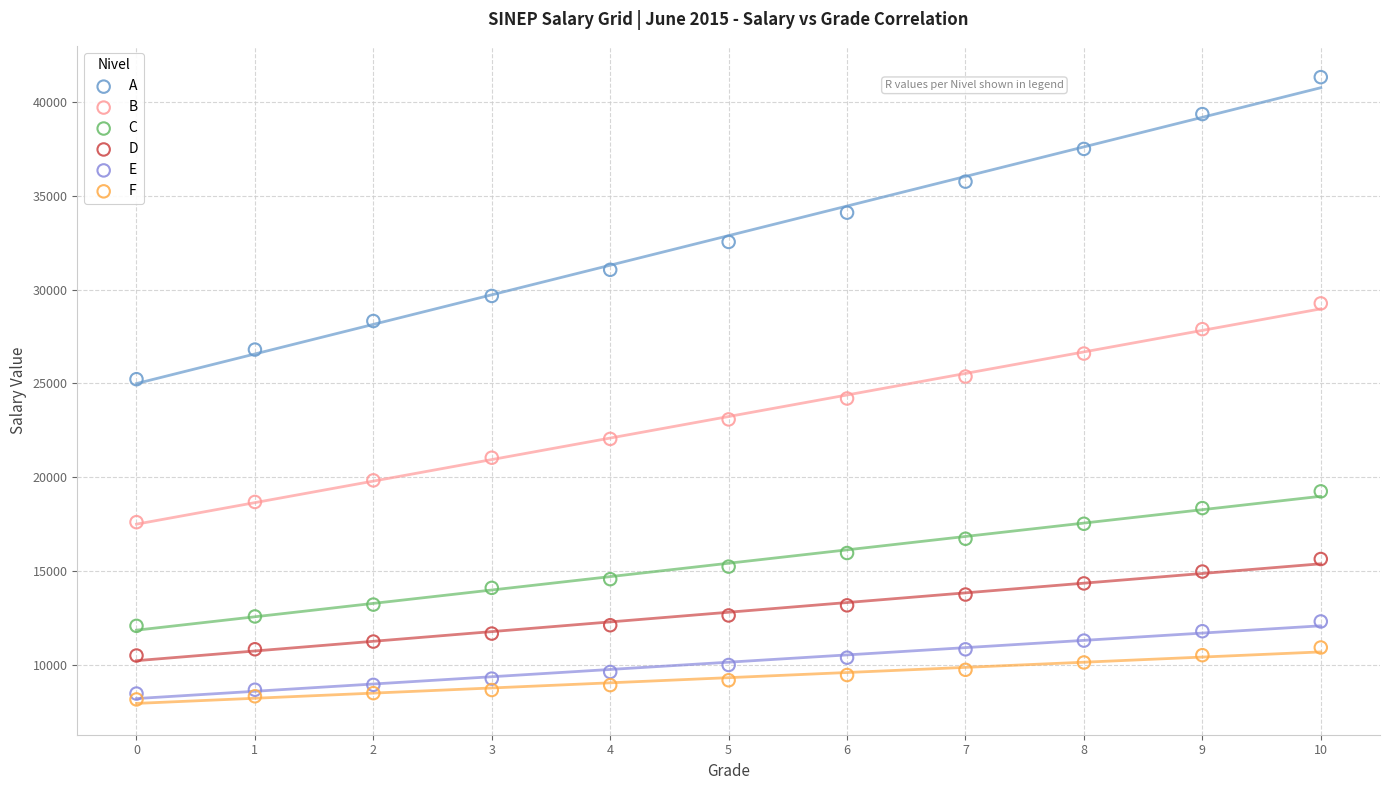

Which series has the largest Y range (max minus min)?

A